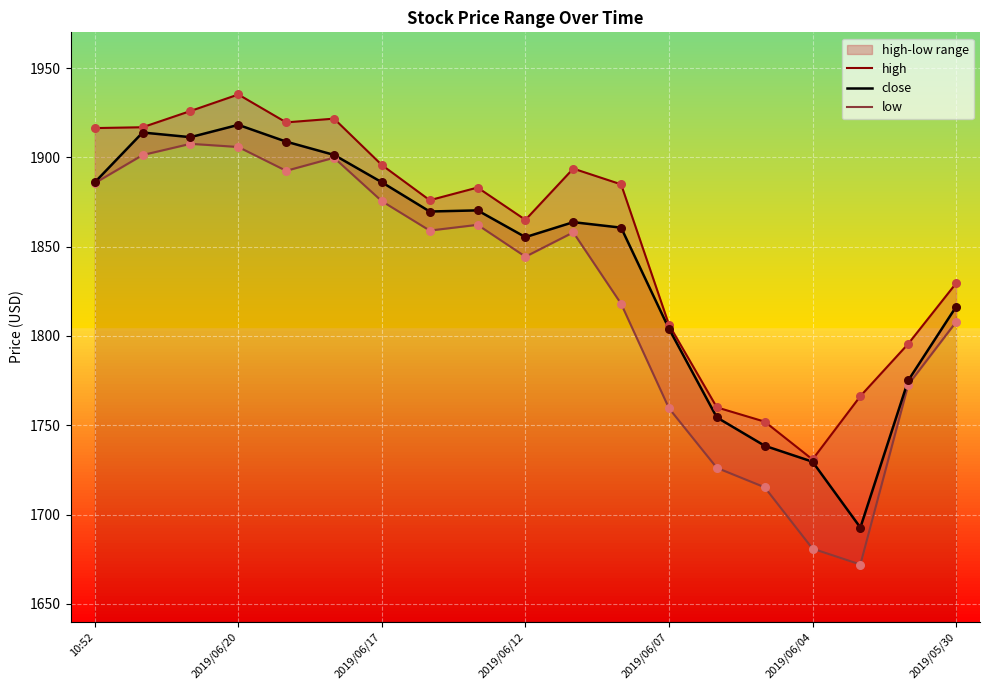

The value of close at 2019/06/07 is 2803.7. True or false?

False